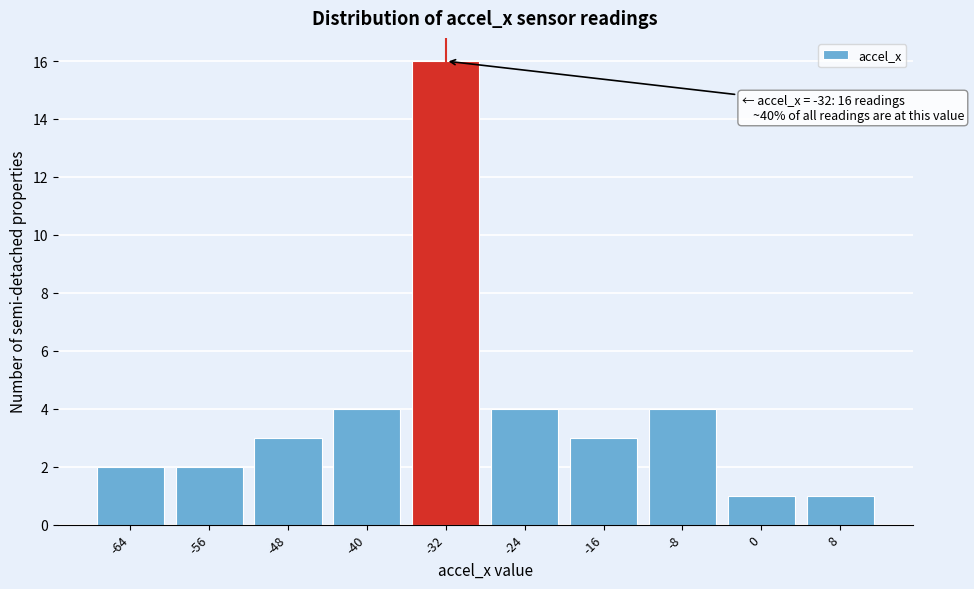

Reading right to left, extract all data points from this chart.

8=1	0=1	-8=4	-16=3	-24=4	-32=16	-40=4	-48=3	-56=2	-64=2